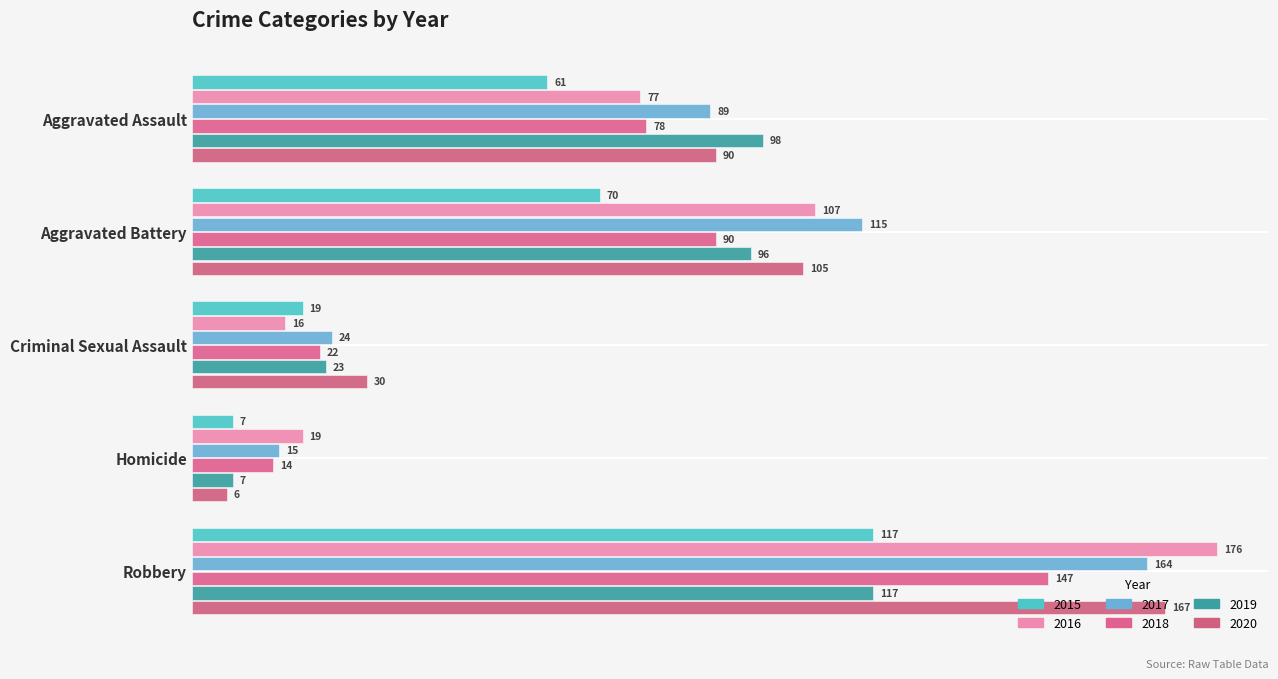

How many data points in 2015 are less than 61?

2